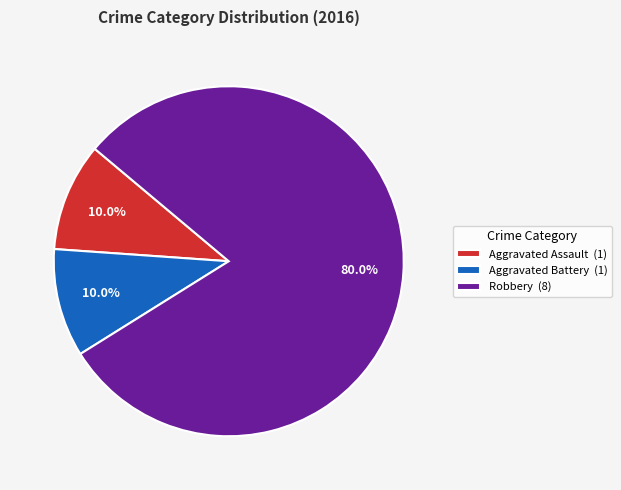

To the nearest percent, what is the average slice percentage?

33%